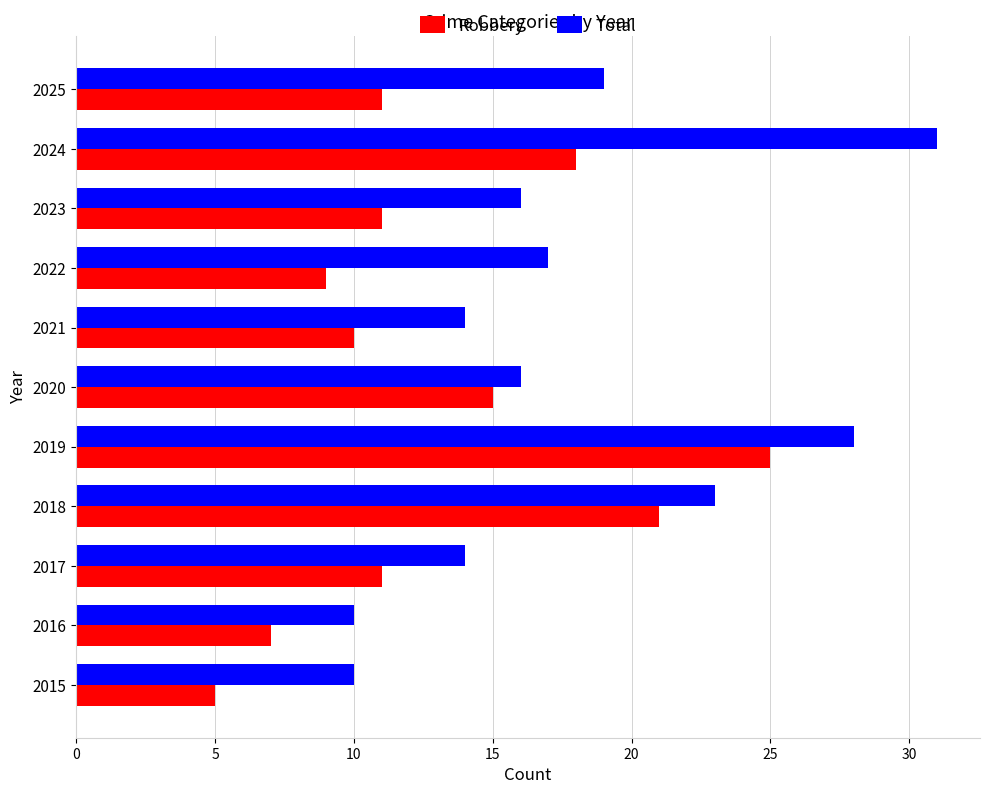

What is the sum of all Total values?

198